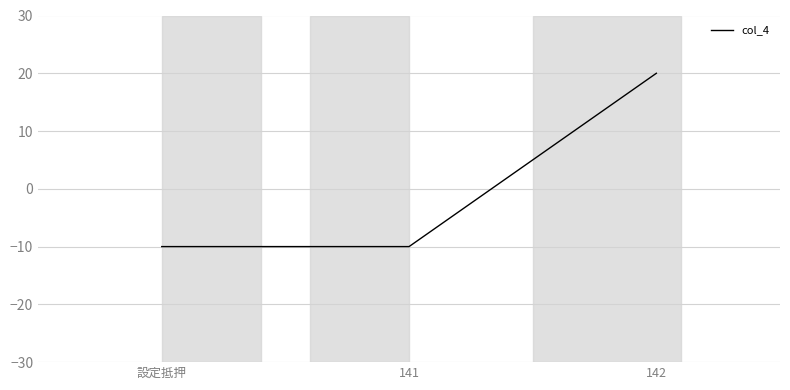

Is it true that the value at 142 is 20.0?

True